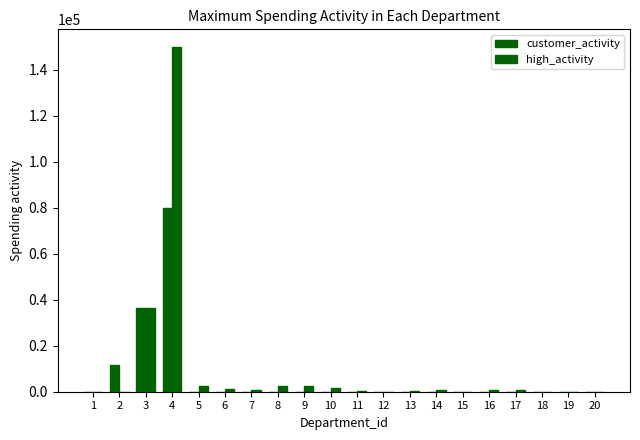

Count the number of data series in this chart.

2